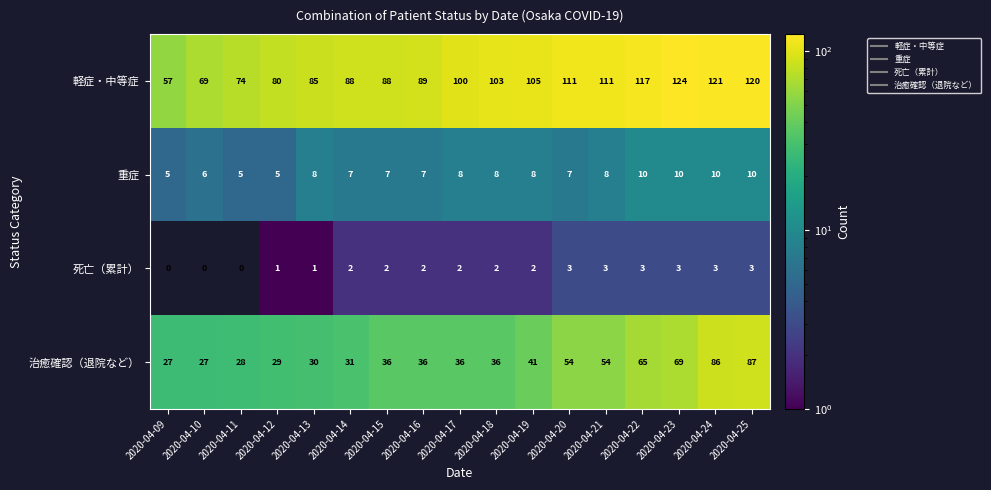

Which series changed the most between 2020-04-12 and 2020-04-13?

軽症・中等症